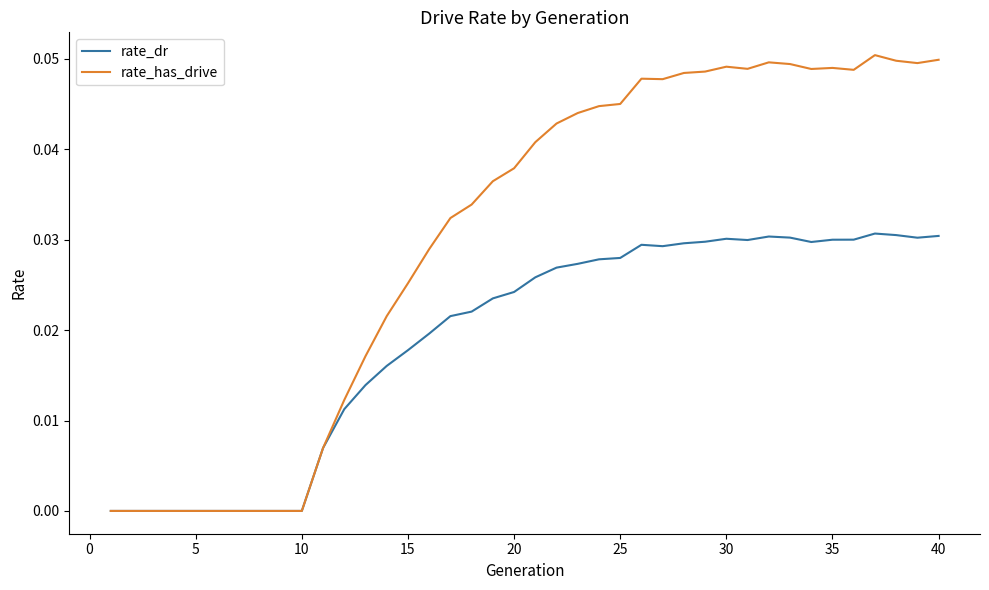

Rank the series by their average value, from lowest to highest.

rate_dr, rate_has_drive